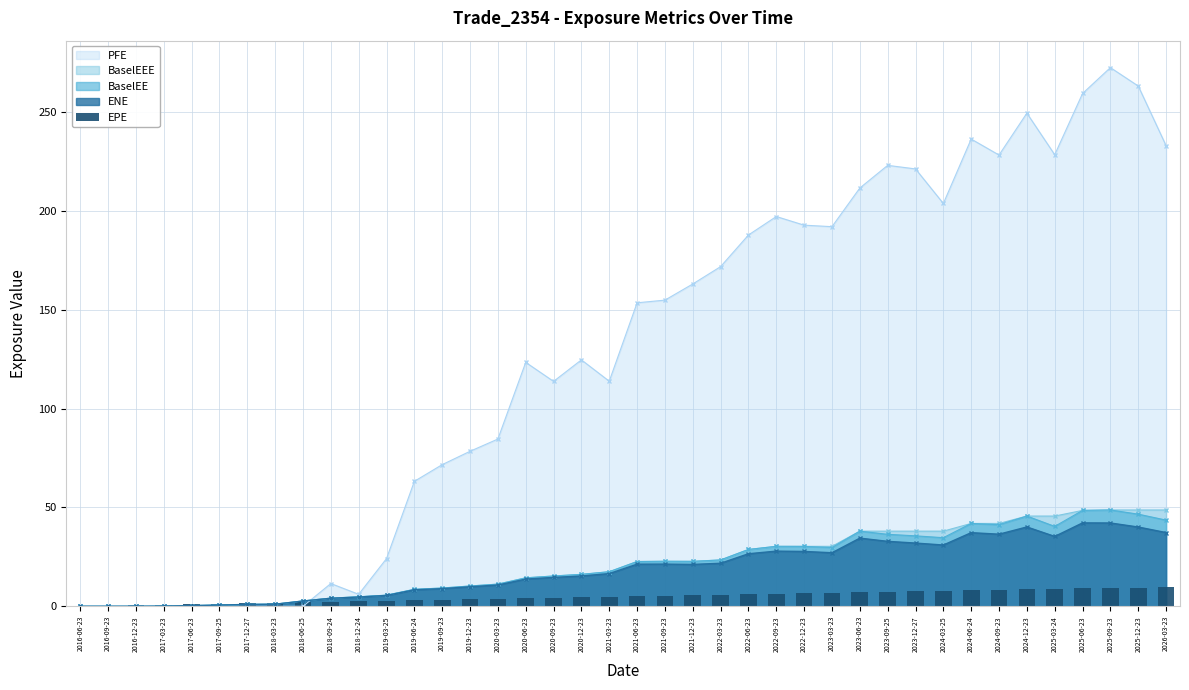

Is it true that the value at 2020-09-23 is 6.5?

False